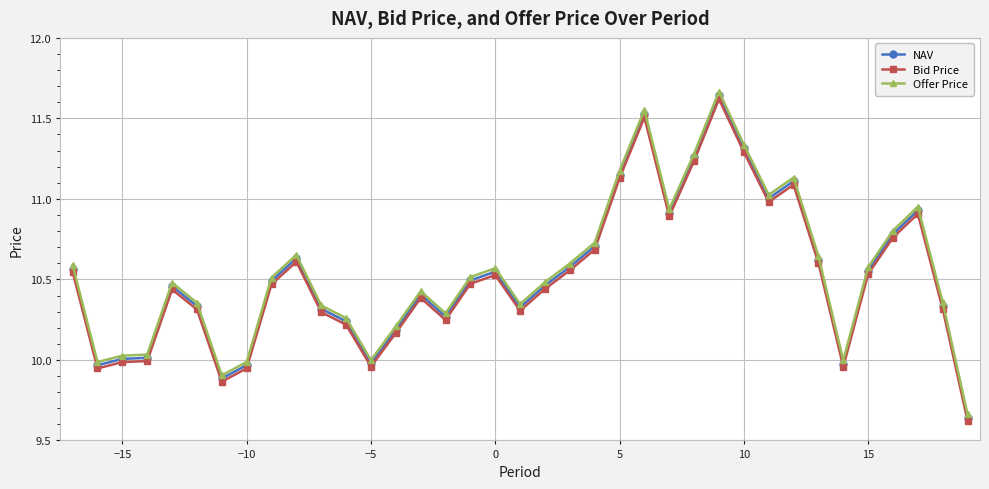

What is the sum of all Bid Price values?

388.8